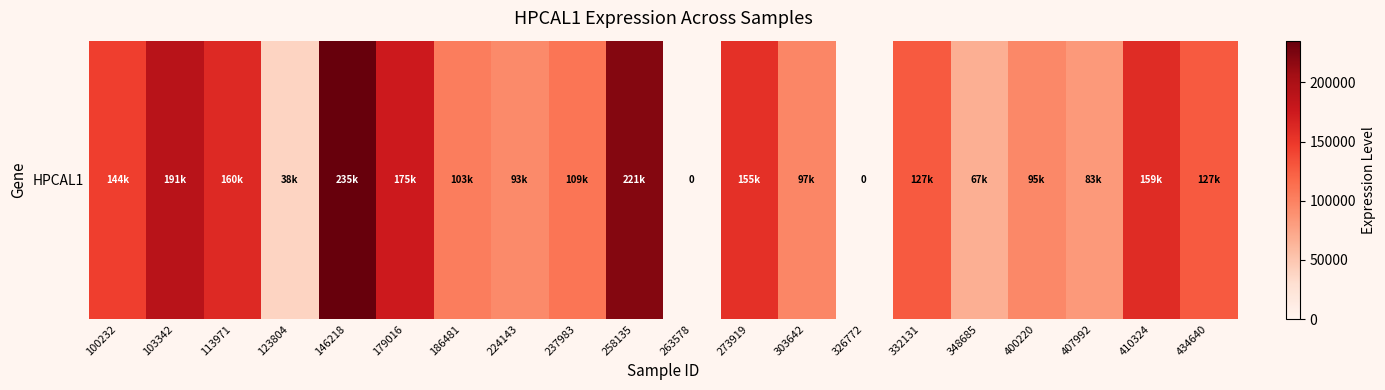

Which category has the lowest value across all series?

263578